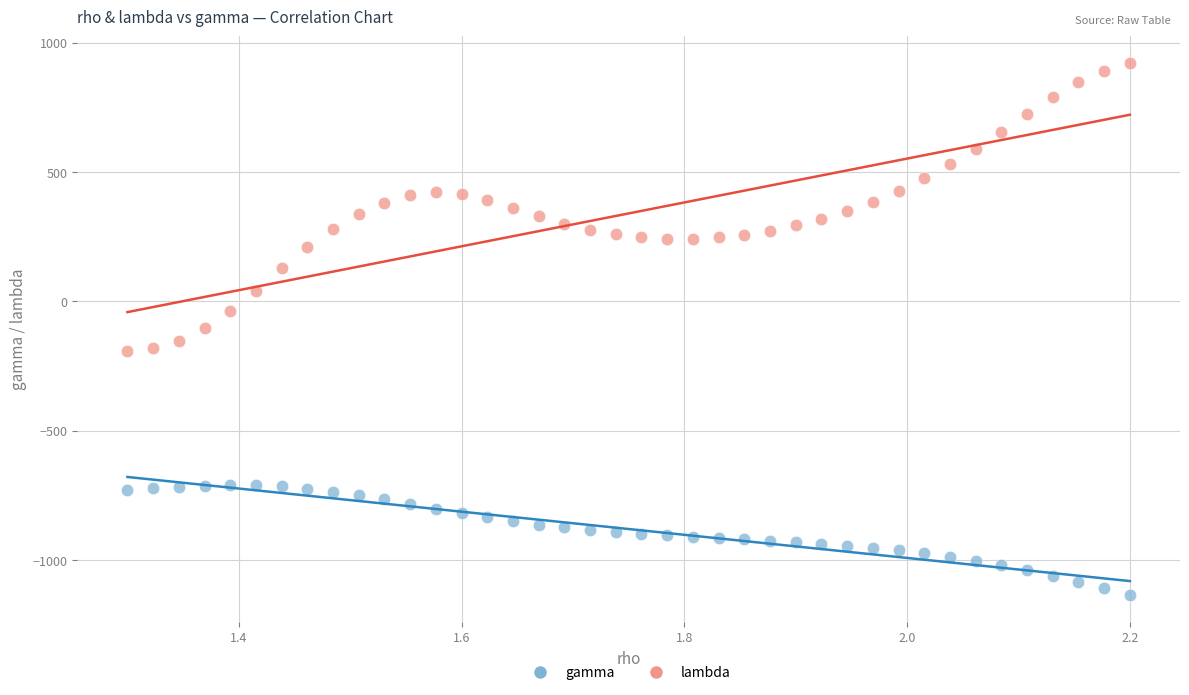

Which series contains the lowest Y value?

gamma